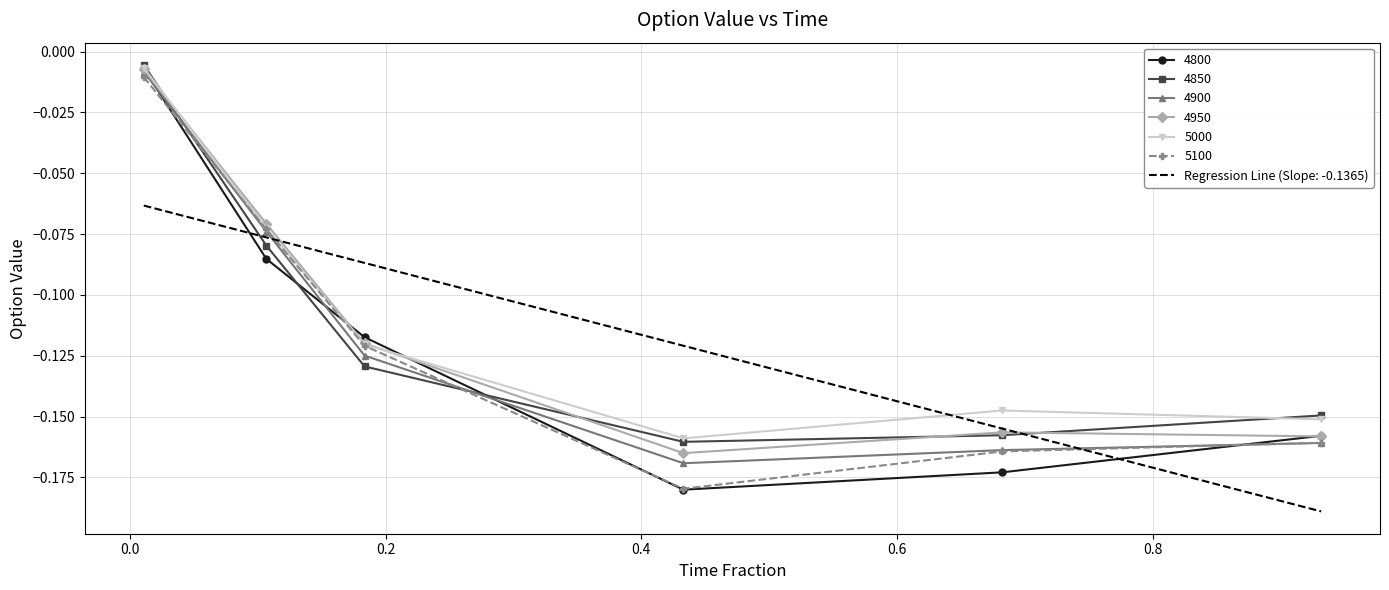

Which series has the largest range (max minus min)?

4800